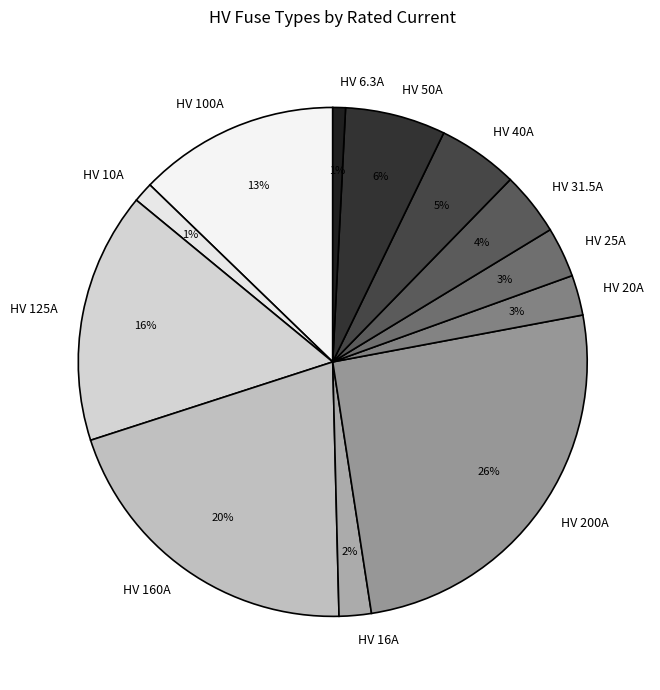

To the nearest percent, what is the difference between the HV 16A and HV 100A slice percentages?

11%